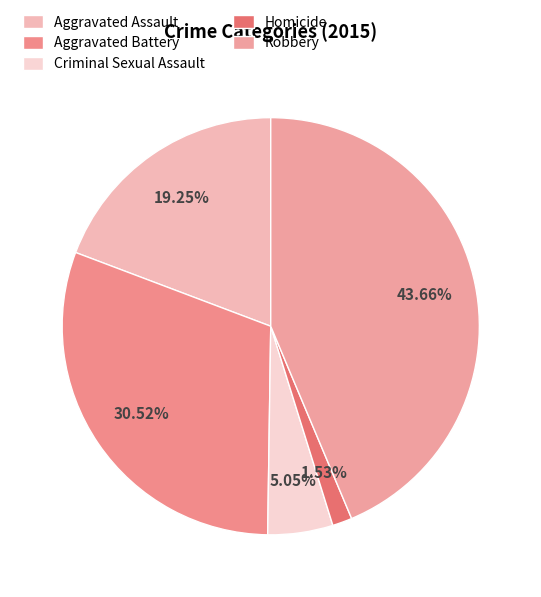

Rank the categories by value from highest to lowest.

Robbery, Aggravated Battery, Aggravated Assault, Criminal Sexual Assault, Homicide